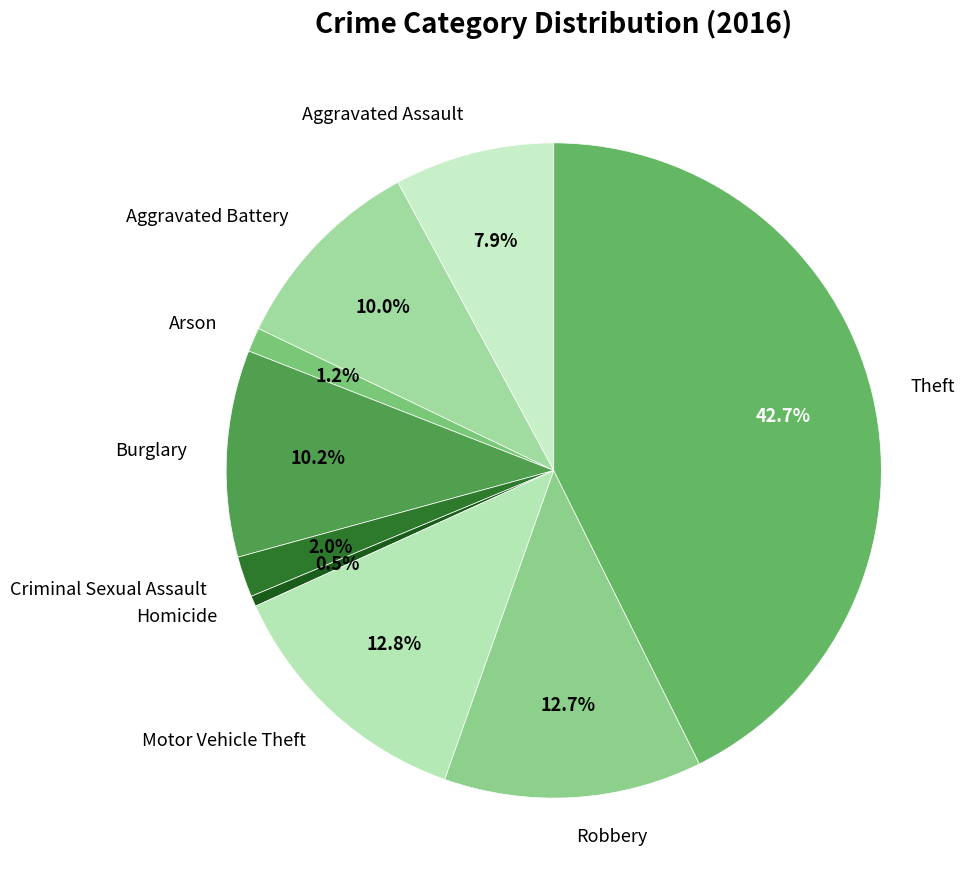

Do Aggravated Battery and Criminal Sexual Assault together represent more than half of the pie?

No